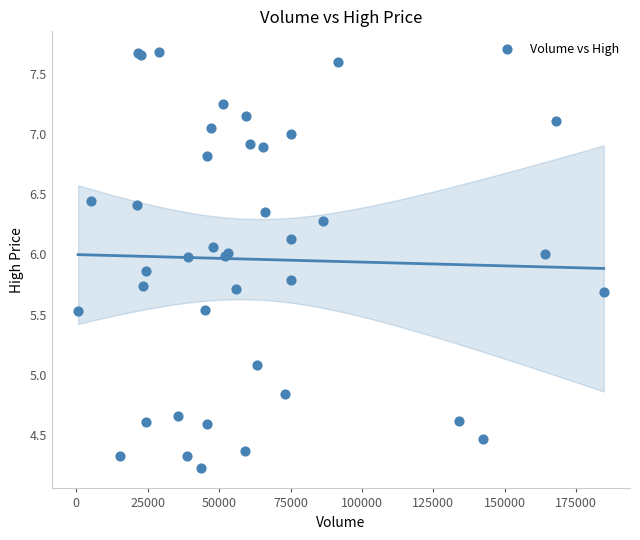

What Y value in the scatter plot is closest to 5?

5.1